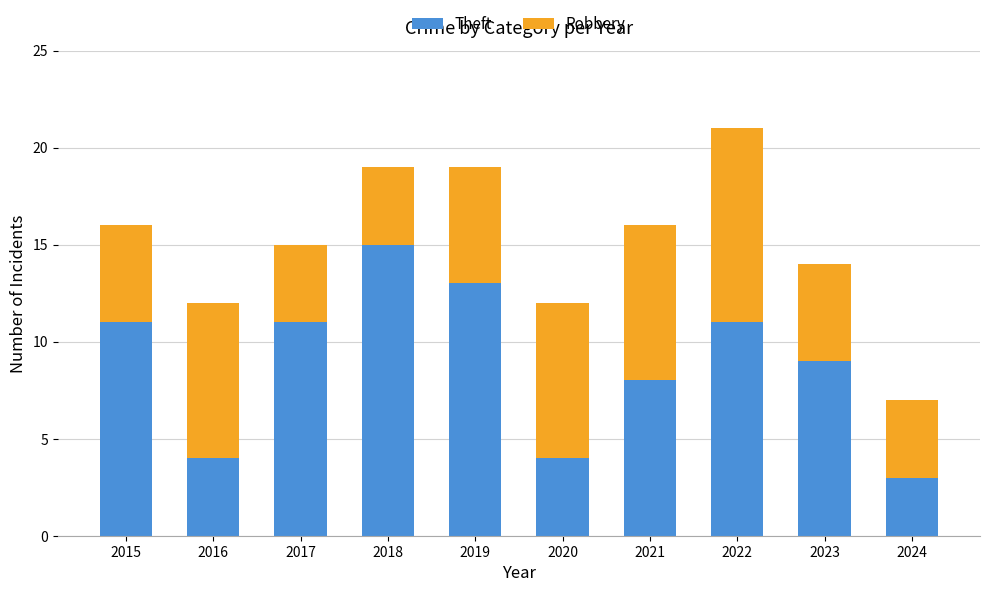

What is the lowest value of the Theft series?

3